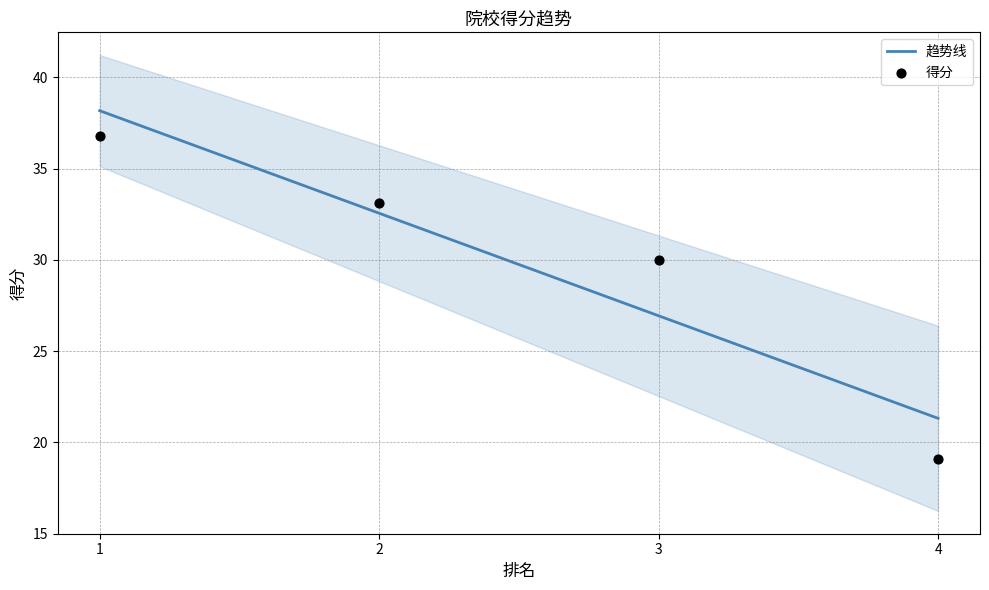

What is the ratio of the value at 2 to the value at 3?

1.1